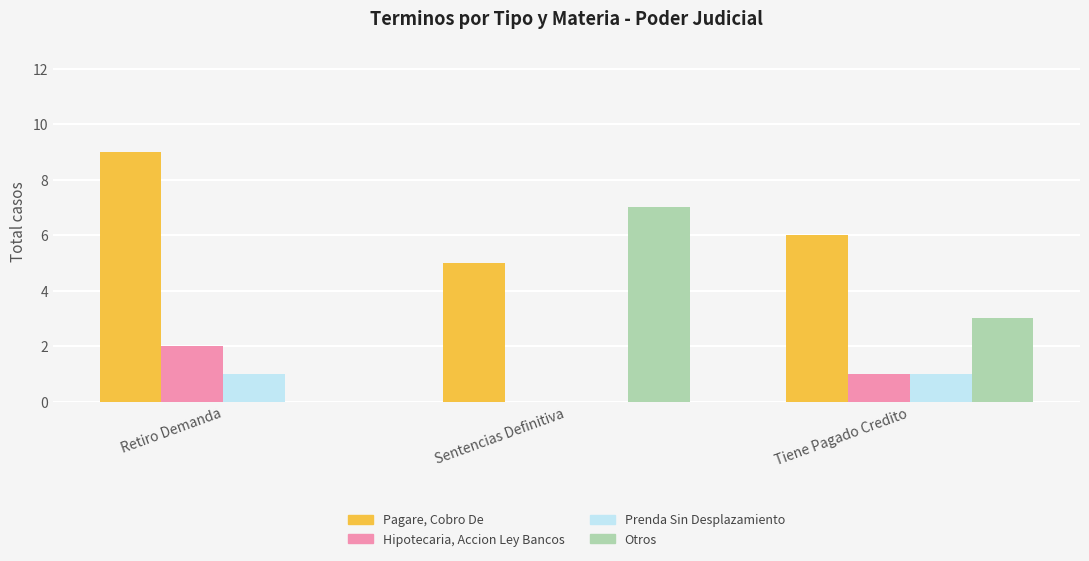

Read the Pagare, Cobro De value at Sentencias Definitiva.

5